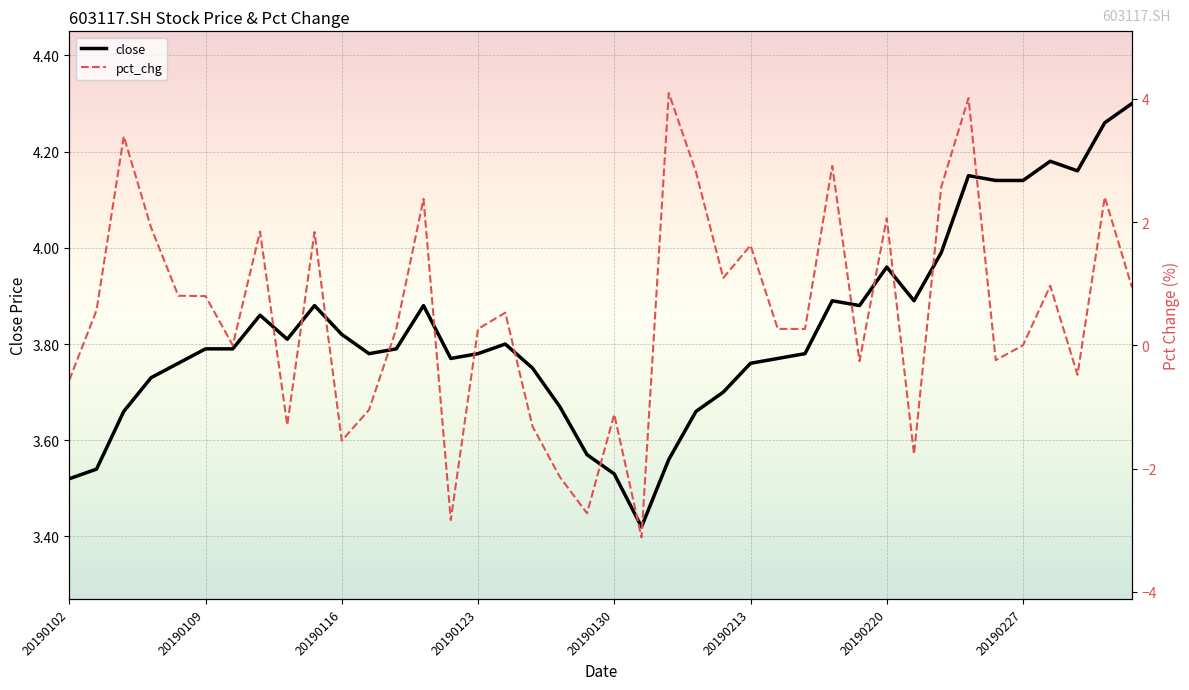

What is the sum of all close values?

153.1